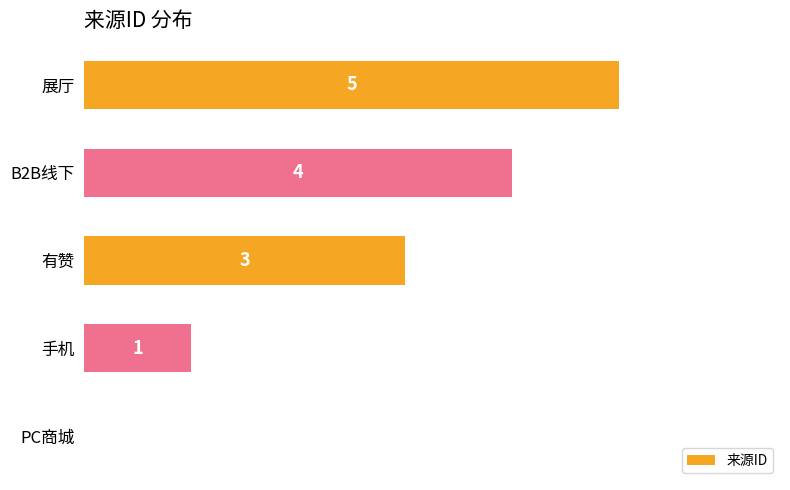

Are the bars horizontal?

Yes